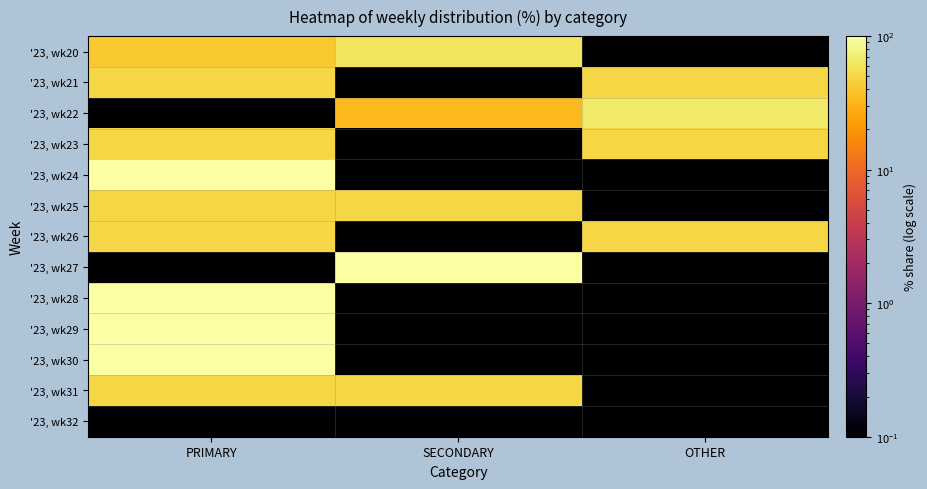

Which series has the largest range (max minus min)?

'23, wk24